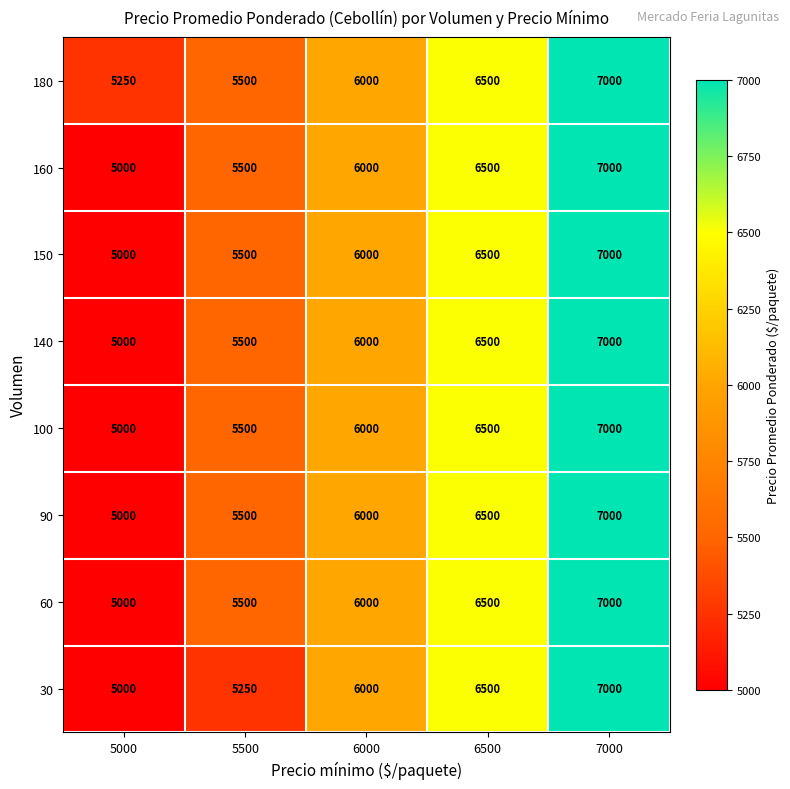

Is it true that 90 equals 4796 at 7000?

False